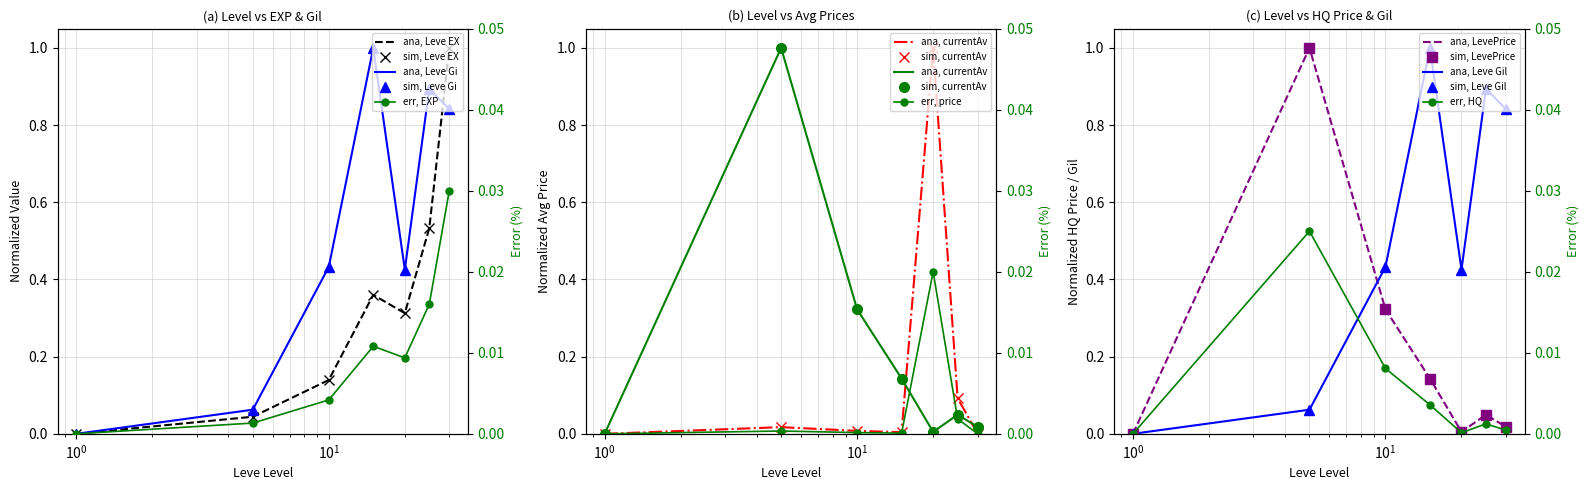

At how many categories does at least one series exceed 0?

6